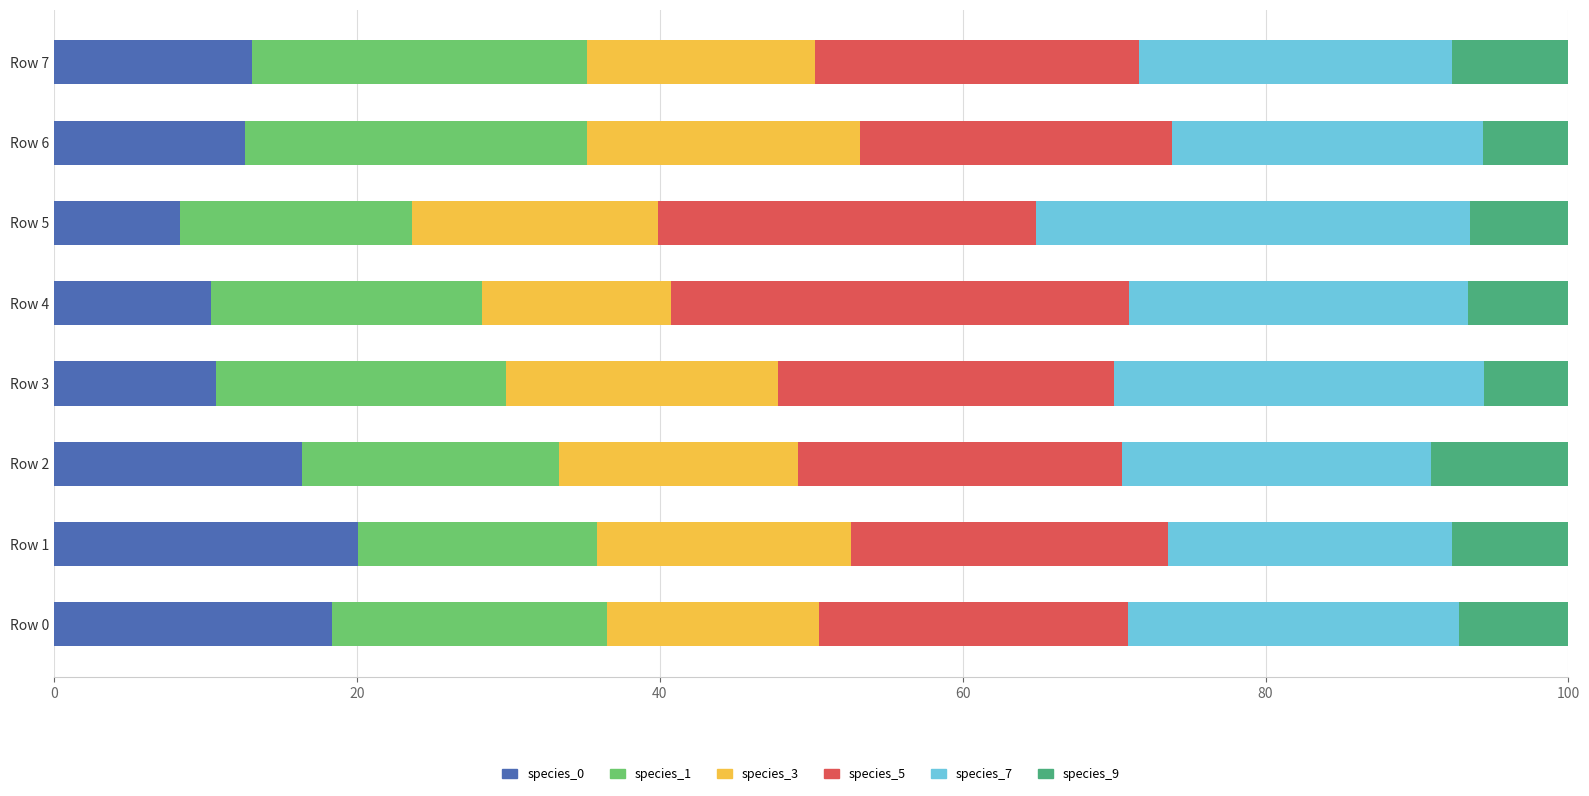

What is the total value across all series at Row 0?

100.0